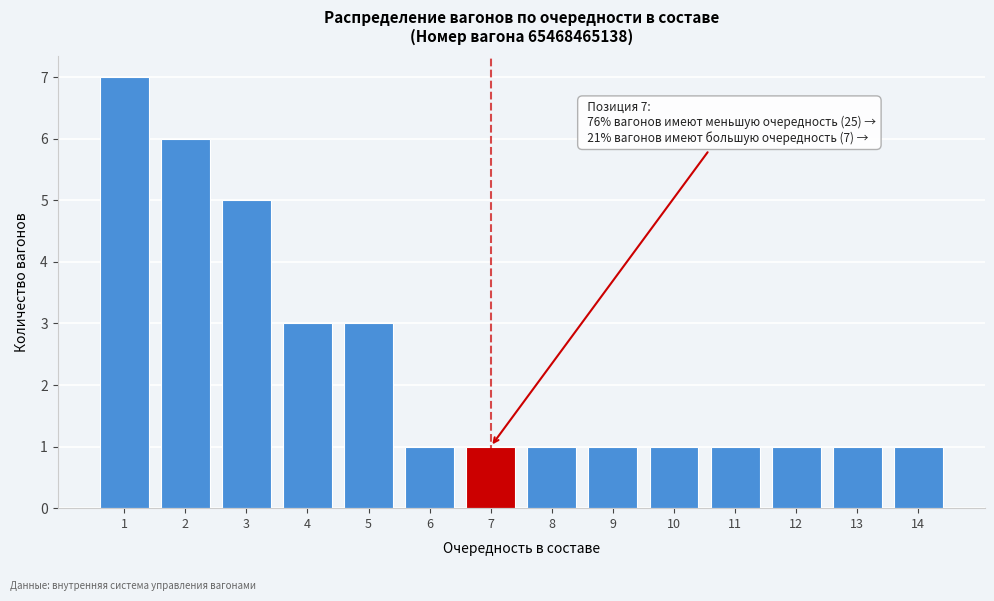

Reading right to left, transcribe all the data shown in this chart.

14=1	13=1	12=1	11=1	10=1	9=1	8=1	7=1	6=1	5=3	4=3	3=5	2=6	1=7